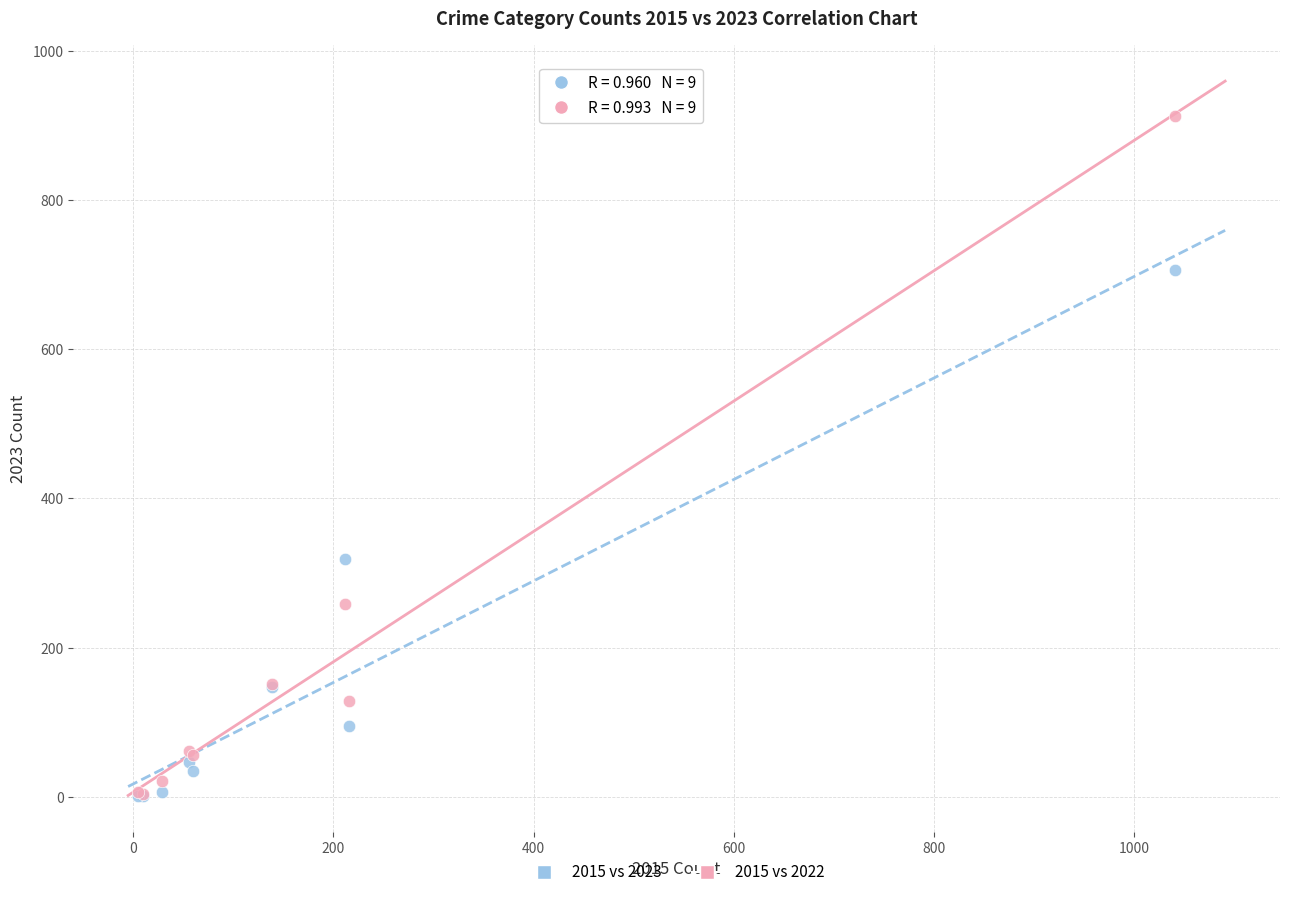

Across all series, what Y value is closest to 457?

319